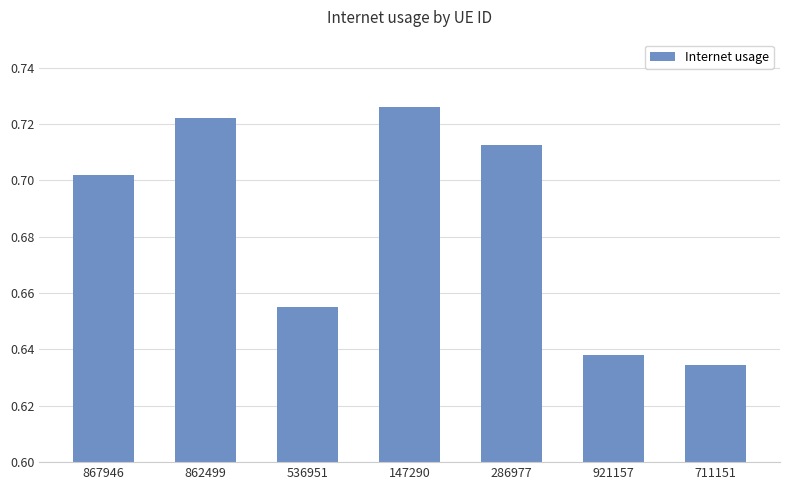

What is the label of the 1st bar from the left?

867946